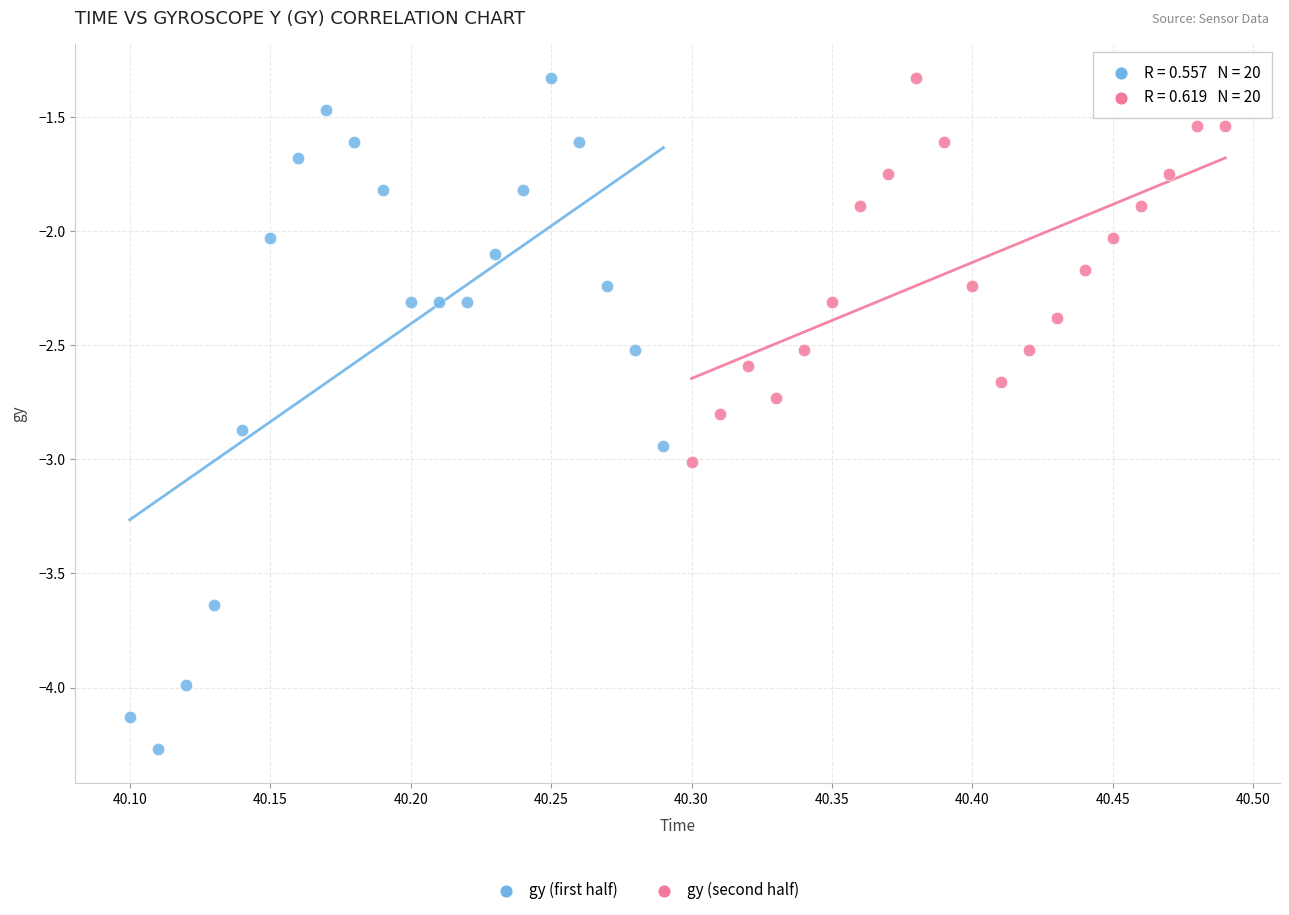

Which series has the largest Y range (max minus min)?

gy (first half)